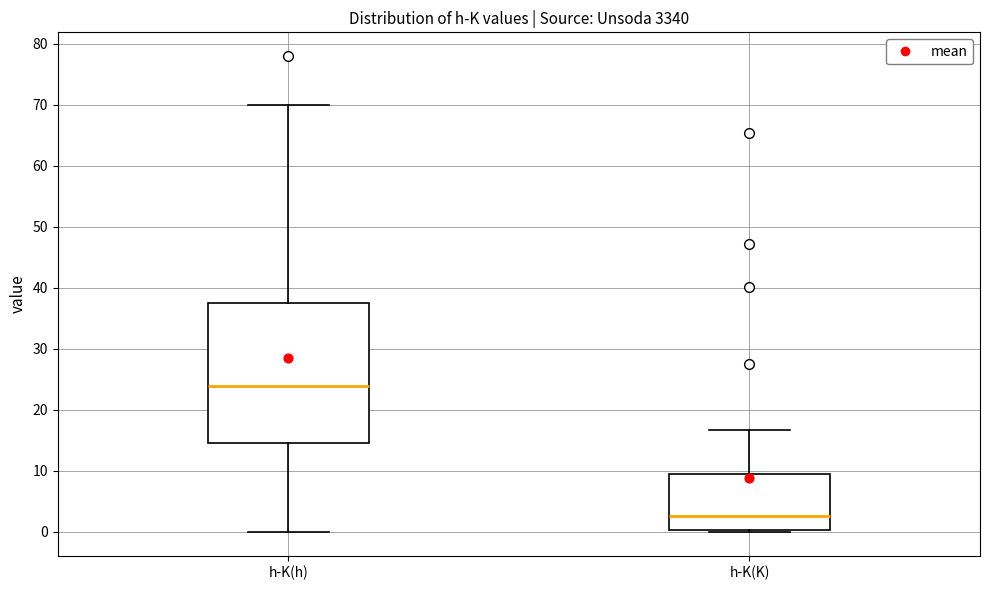

Reading left to right, read every box against the y-axis: the position of its median line, the range the box covers, and the ends of its whiskers. The values are not printed on the chart, so give them approximately, as read against the axis.

h-K(h): median 24, box 15 to 38, whiskers 0 to 70
h-K(K): median 3, box 0 to 10, whiskers 0 (just below the box's lower edge) to 17